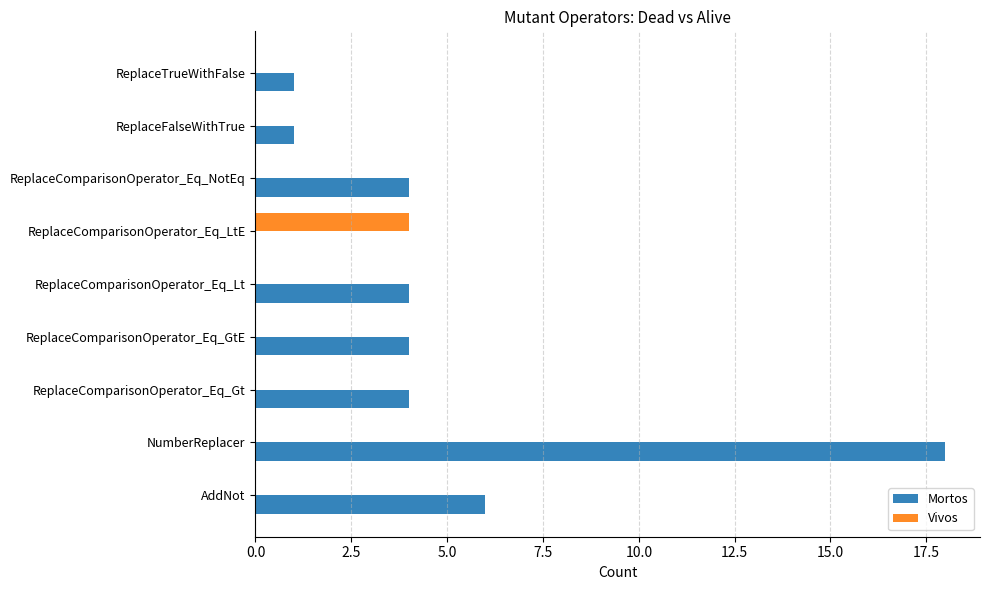

At which category is the sum across all series the highest?

NumberReplacer